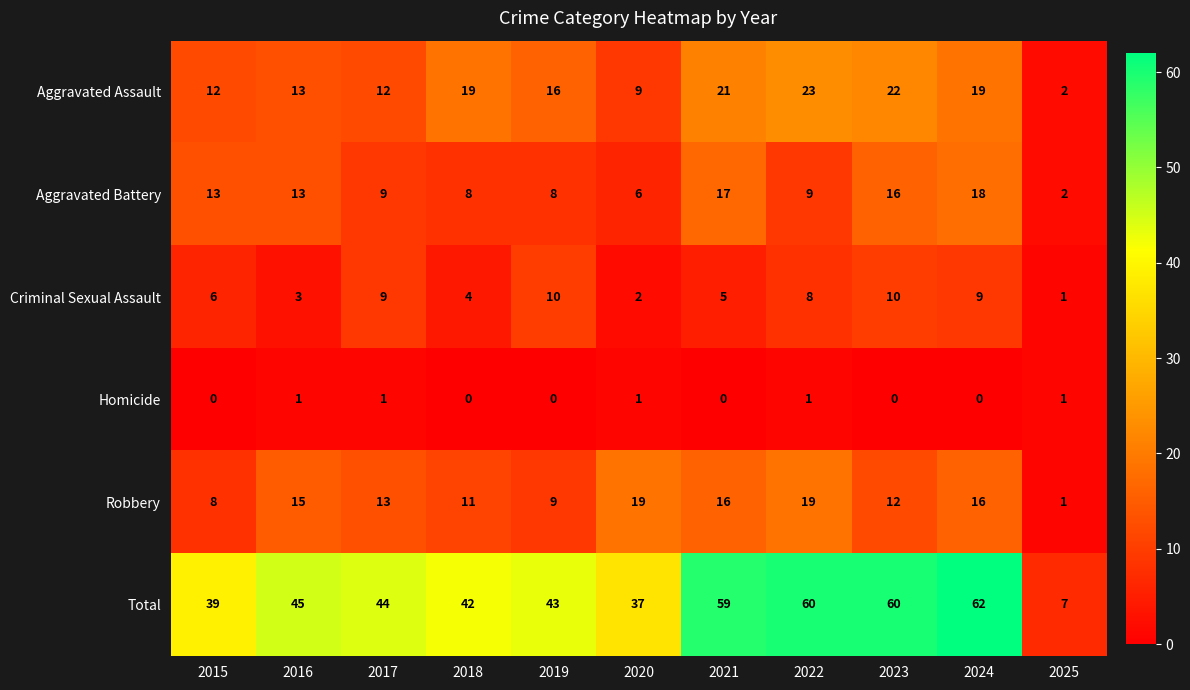

At how many categories does at least one series exceed 28?

10